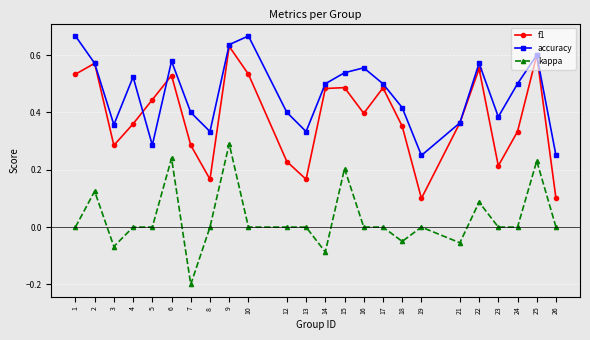

At which category is the sum across all series the highest?

9